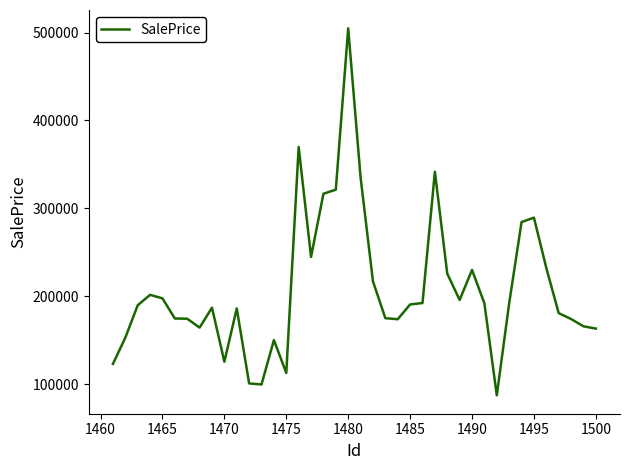

What is the average value?

208483.0